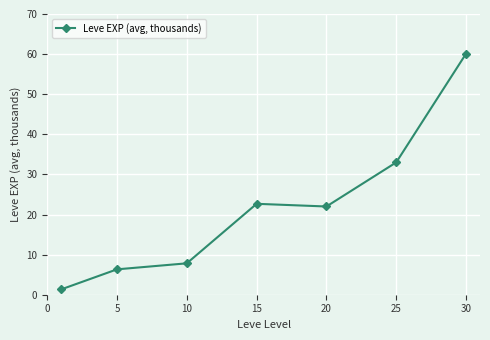

What is the difference between the second highest and minimum values?

31.7